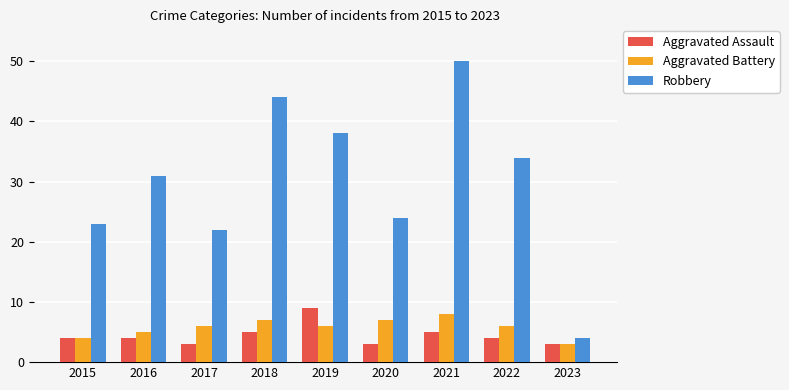

Reading left to right, transcribe all the data shown in this chart.

Aggravated Assault: 4	4	3	5	9	3	5	4	3
Aggravated Battery: 4	5	6	7	6	7	8	6	3
Robbery: 23	31	22	44	38	24	50	34	4